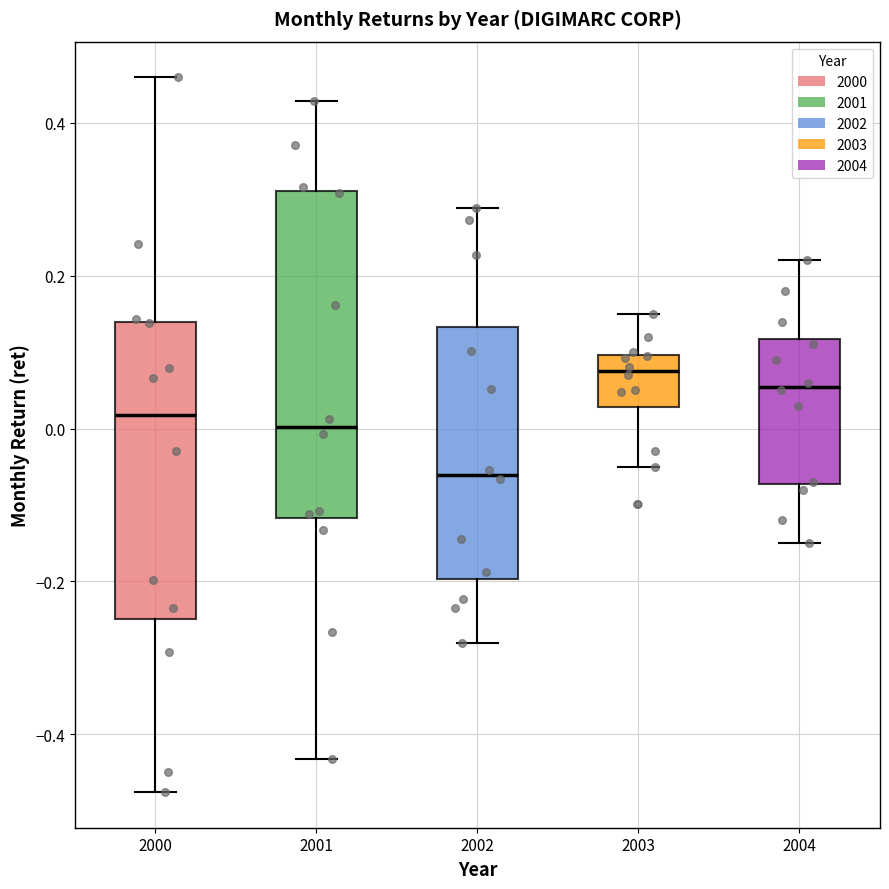

Where is the upper edge of the box at x = 2002 on the y-axis? The values are not printed on the chart, so give them approximately, as read against the axis.

0.14